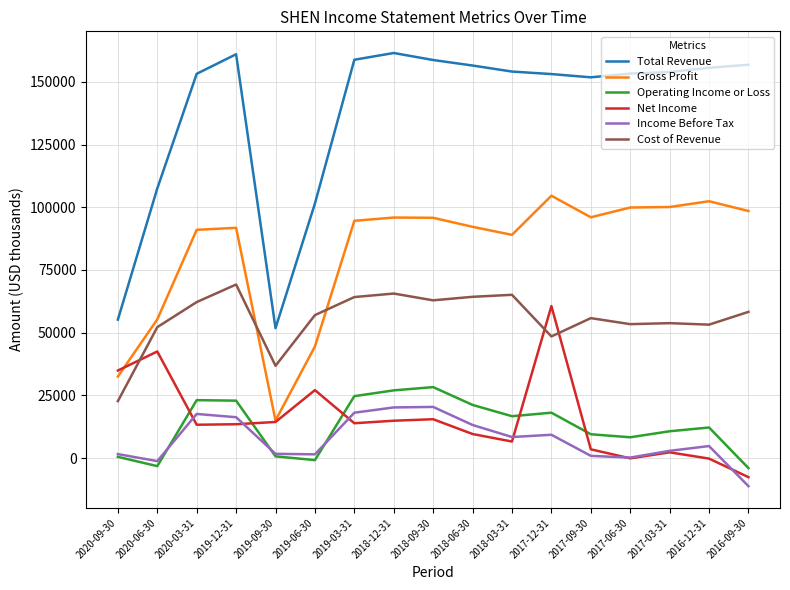

Between 2020-09-30 and 2017-09-30, which series saw the biggest shift?

Total Revenue